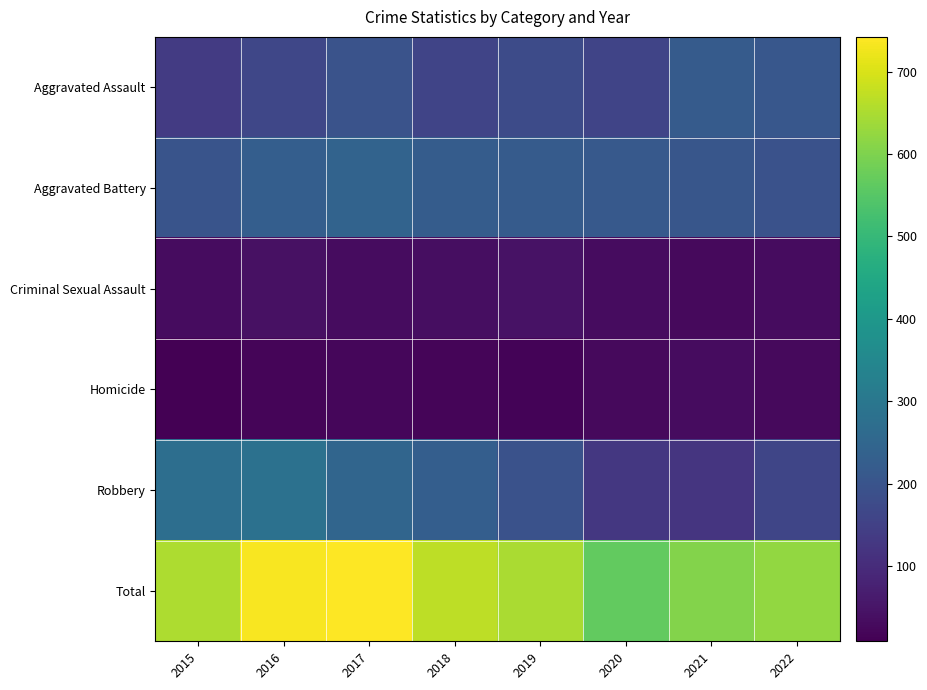

At which category is the sum across all series the highest?

2017